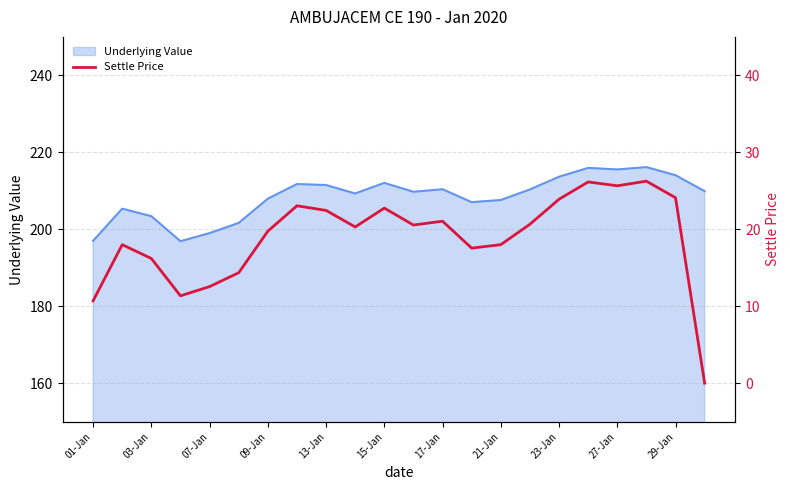

What is the lowest value of the Underlying Value series?

196.9